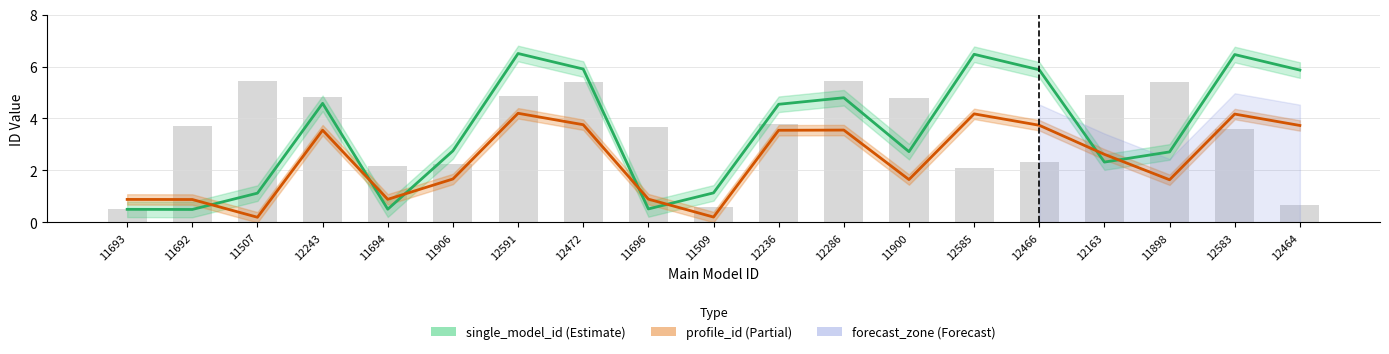

Which series changed the most between 11509 and 12163?

profile_id